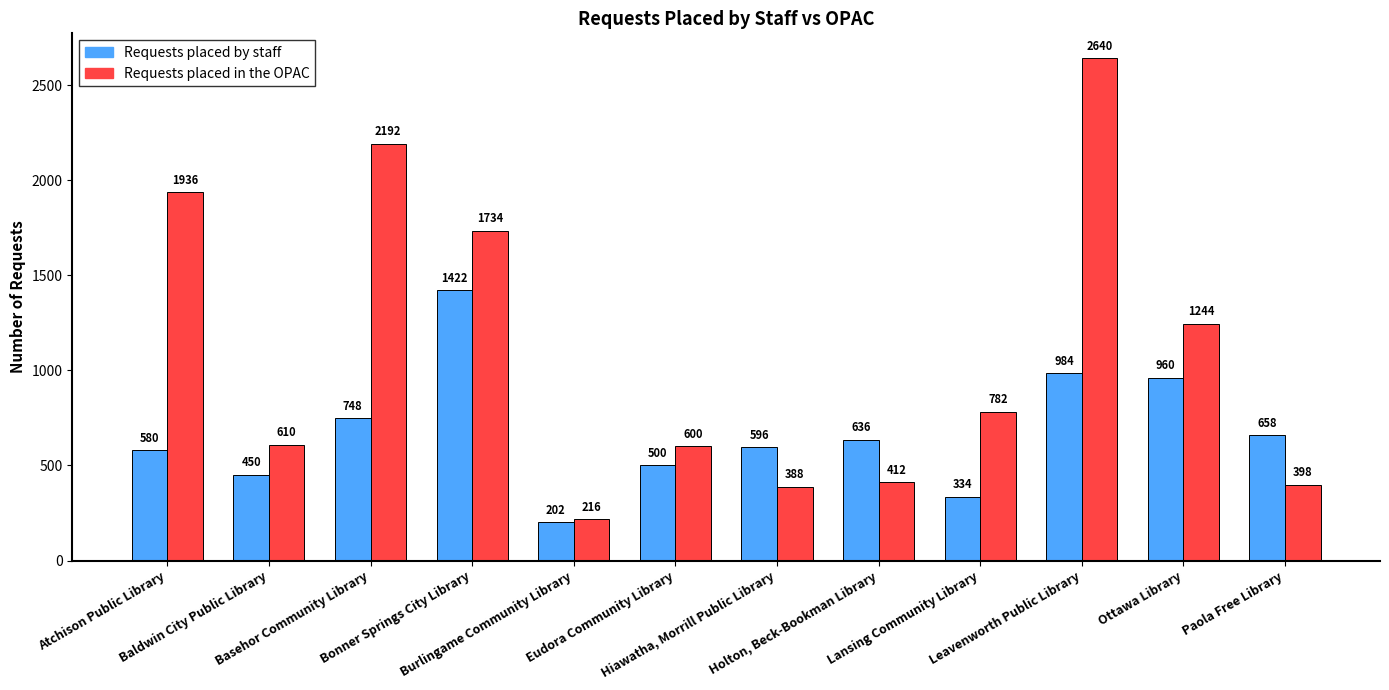

Reading left to right, list all the values displayed in this chart.

Requests placed by staff: 580	450	748	1422	202	500	596	636	334	984	960	658
Requests placed in the OPAC: 1936	610	2192	1734	216	600	388	412	782	2640	1244	398